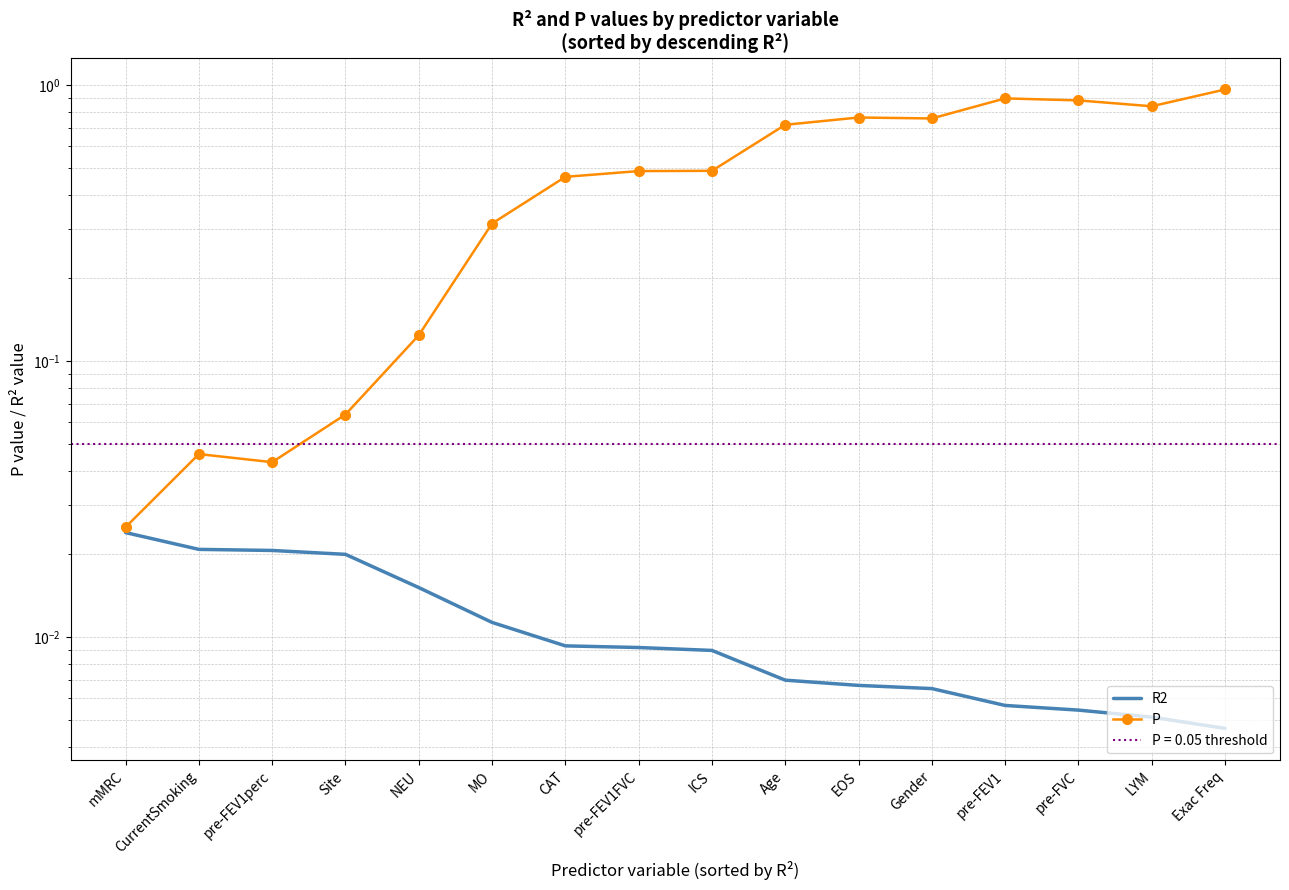

The P series shows 0.3 at pre-FEV1. True or false?

False